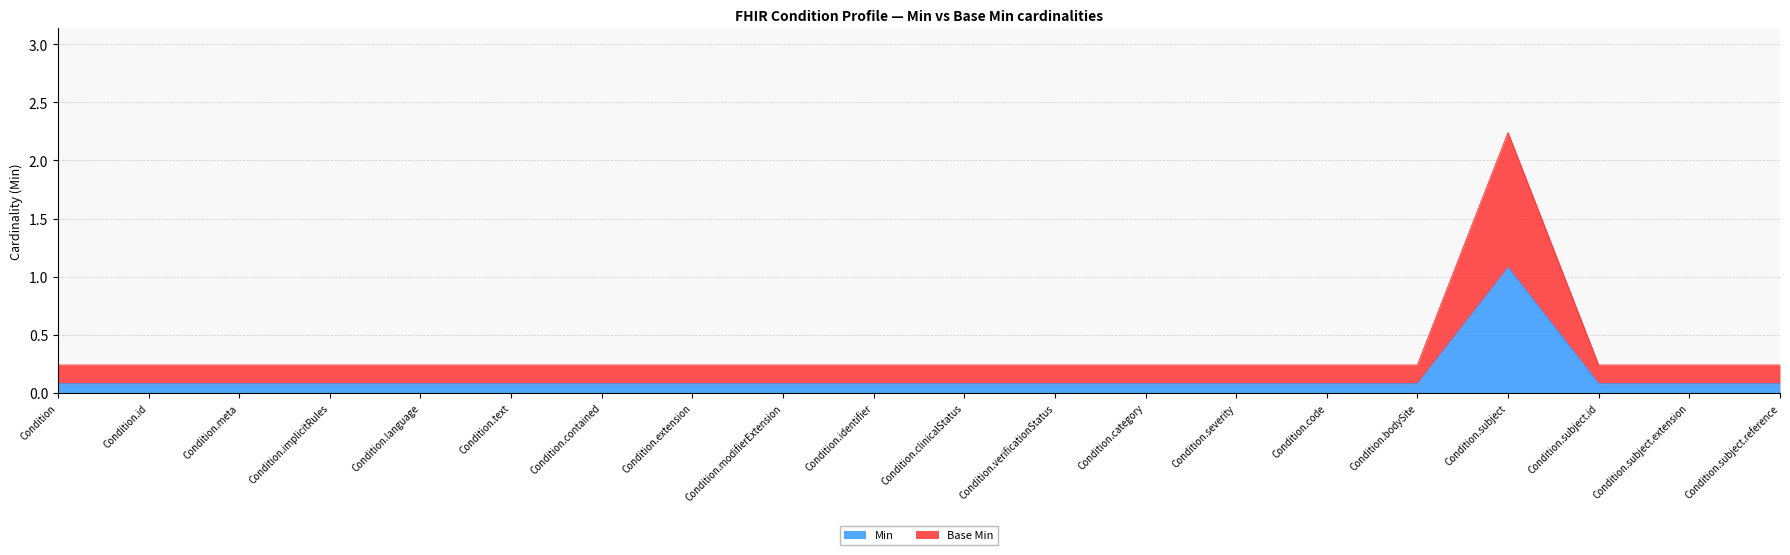

Where is Base Min nearest to the value 1?

Condition